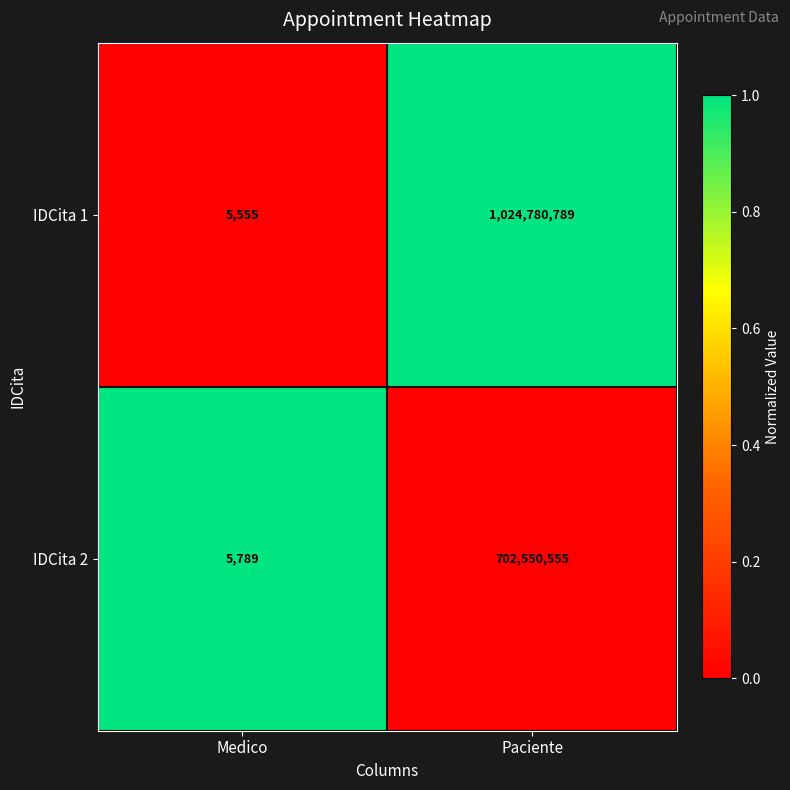

What is the difference between the maximum and minimum values in the IDCita 1 series?

1024775234